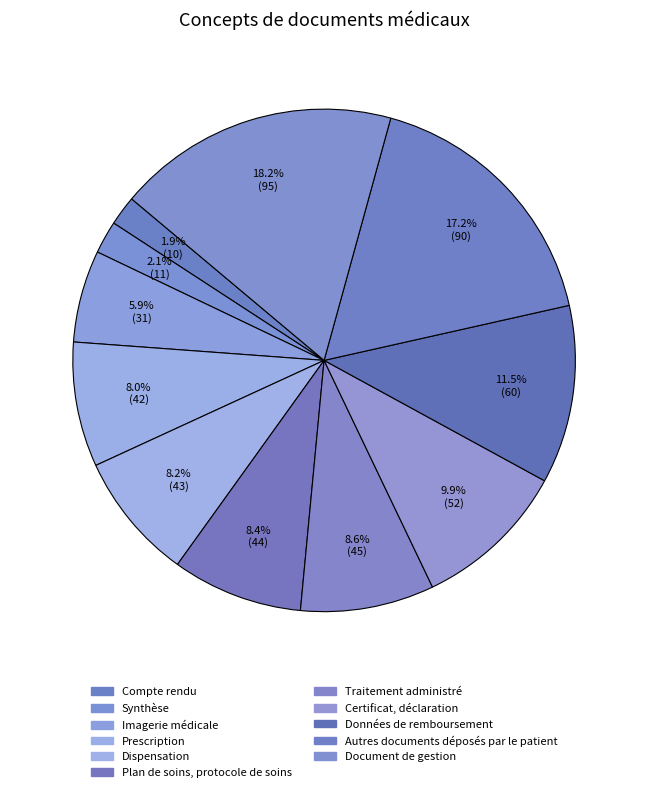

Count the number of slices in the pie.

11